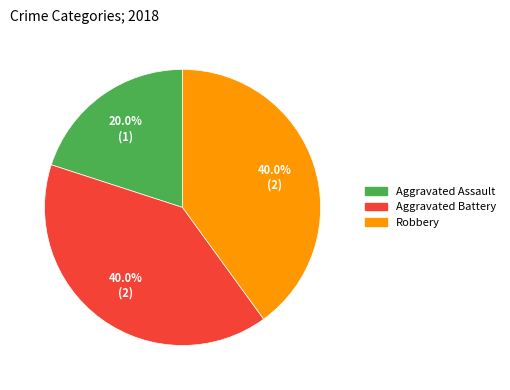

To the nearest percent, what is the difference between the largest and smallest slice percentages?

20%